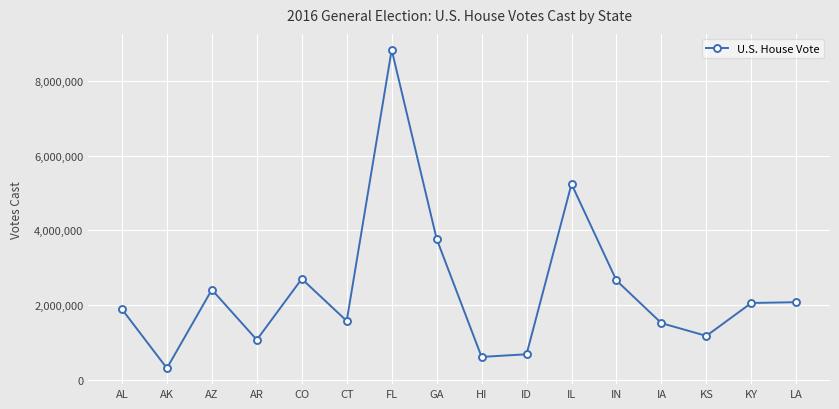

At which category does the data reach its first local valley?

AK